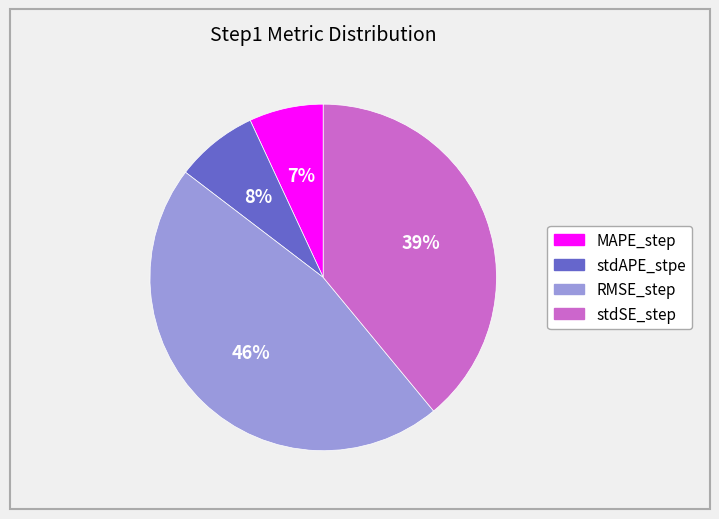

What is the smallest slice in the pie chart?

MAPE_step